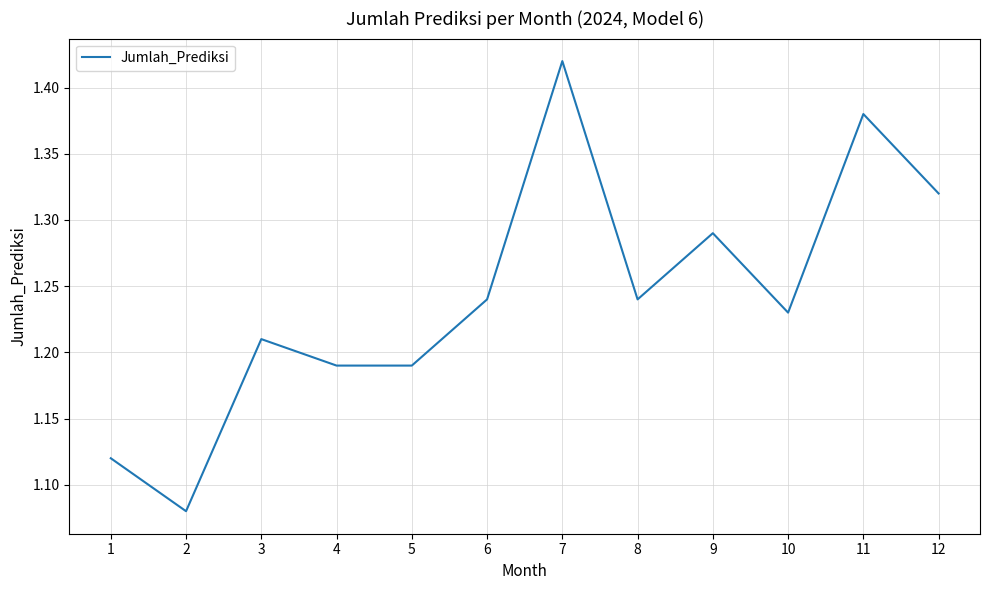

What is the difference between the maximum and minimum values?

0.3